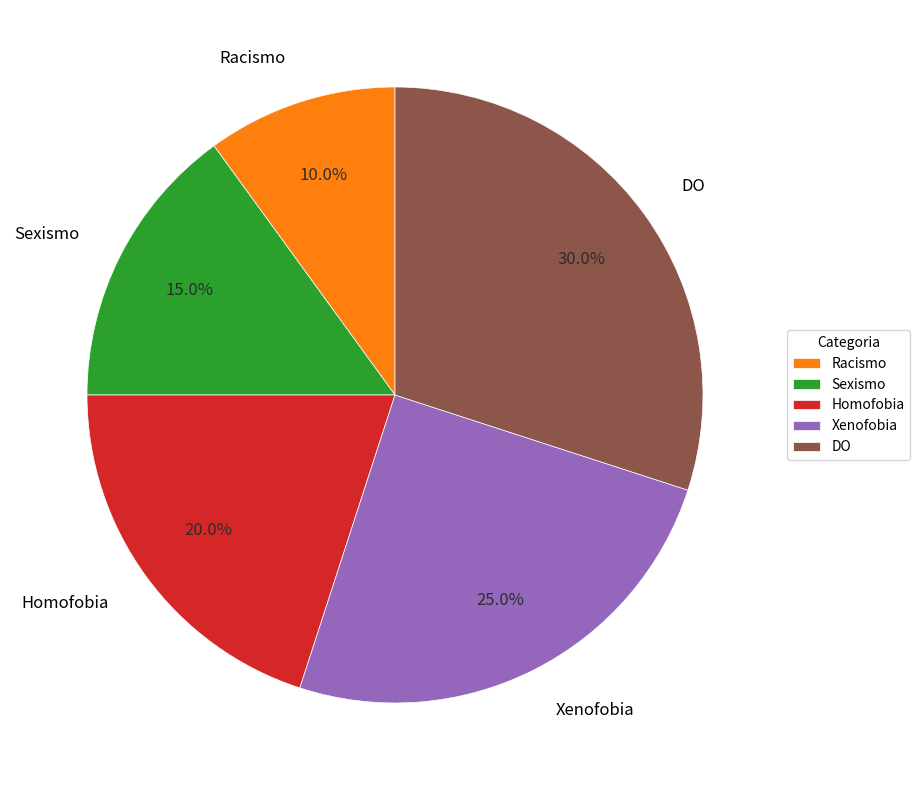

Is the sum of Xenofobia and DO greater than half?

Yes